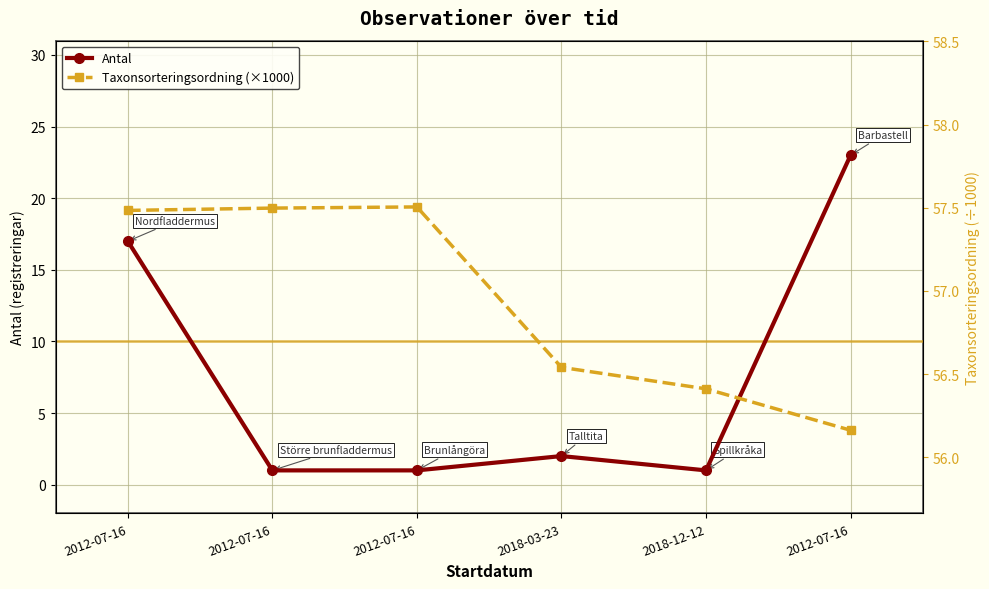

Between 2012-07-16 and 2018-03-23, which series saw the biggest shift?

Antal